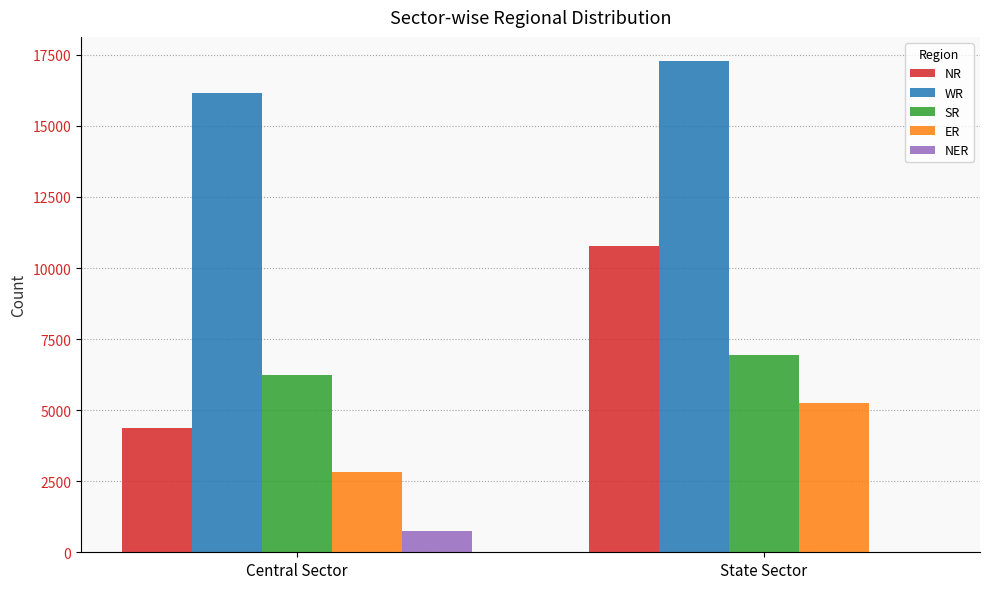

What is the sum of all NR values?

15153